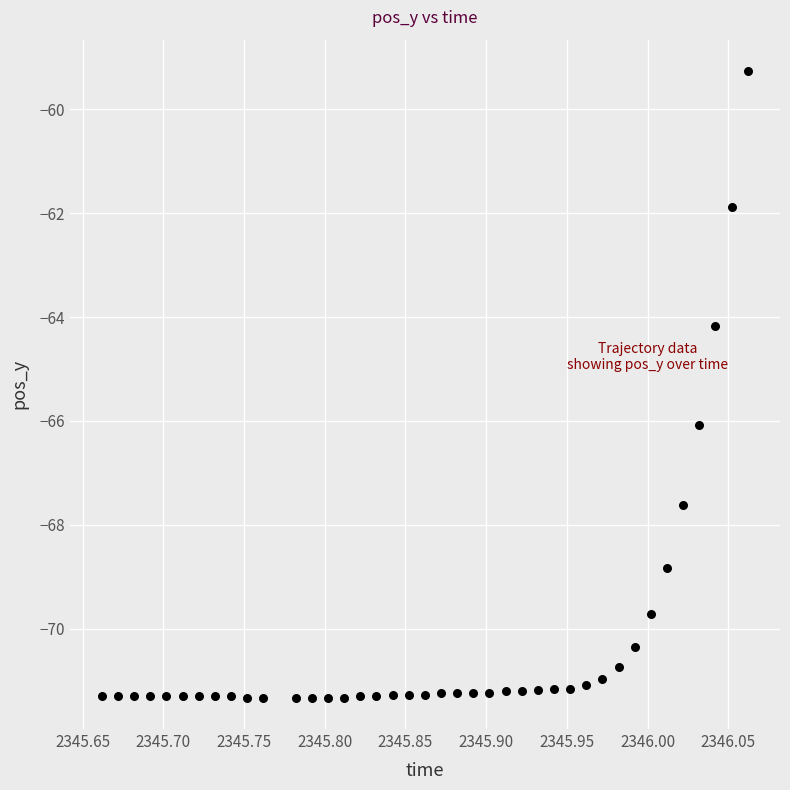

What Y value in the scatter plot is closest to -65?

-64.2